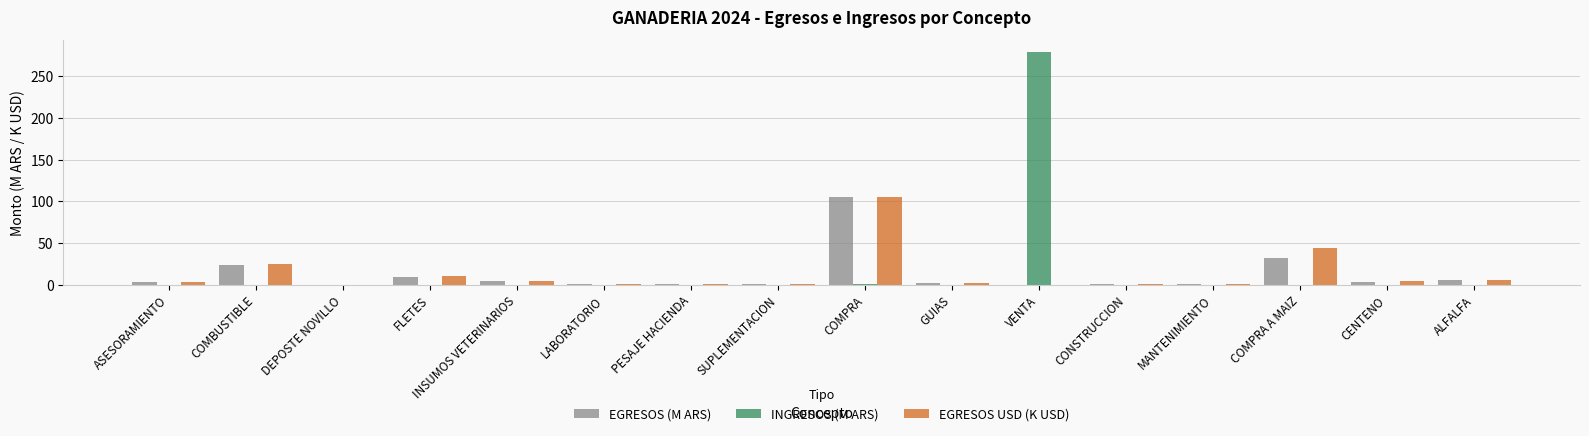

Count the number of categories in the chart.

16